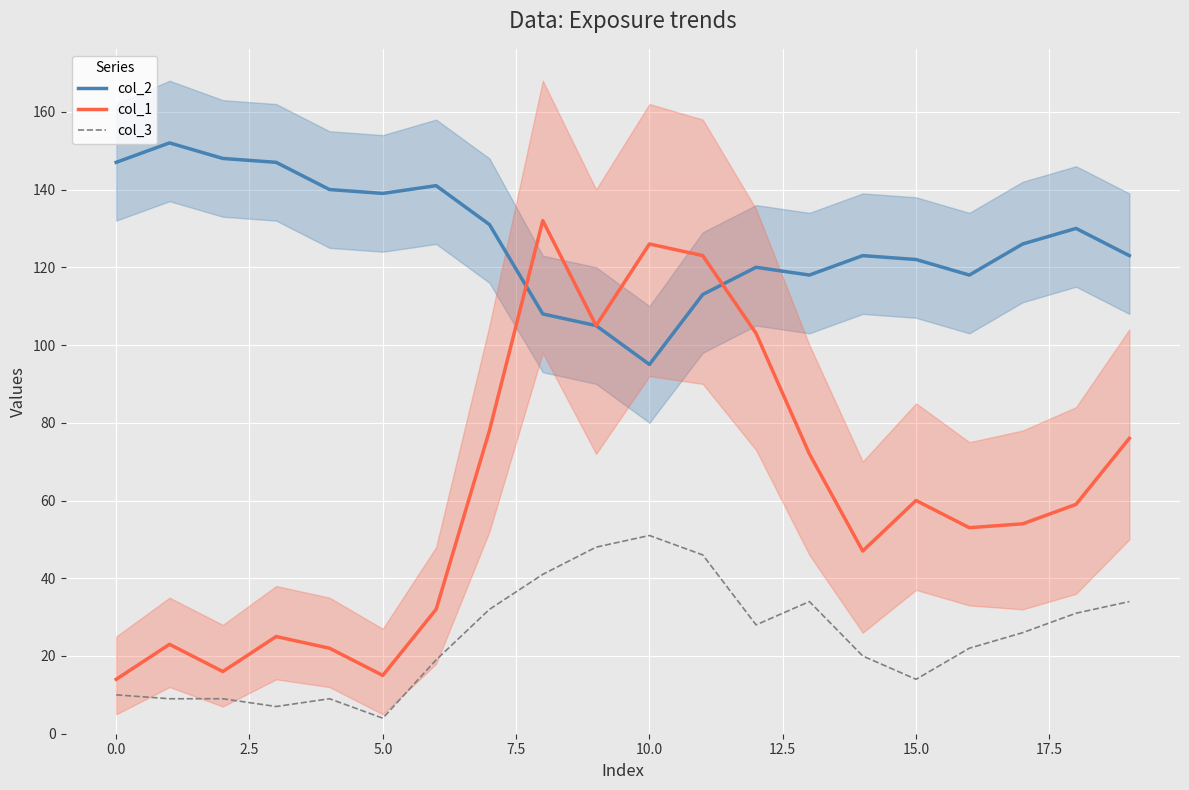

What is the difference between the maximum and second lowest values in the col_3 series?

44